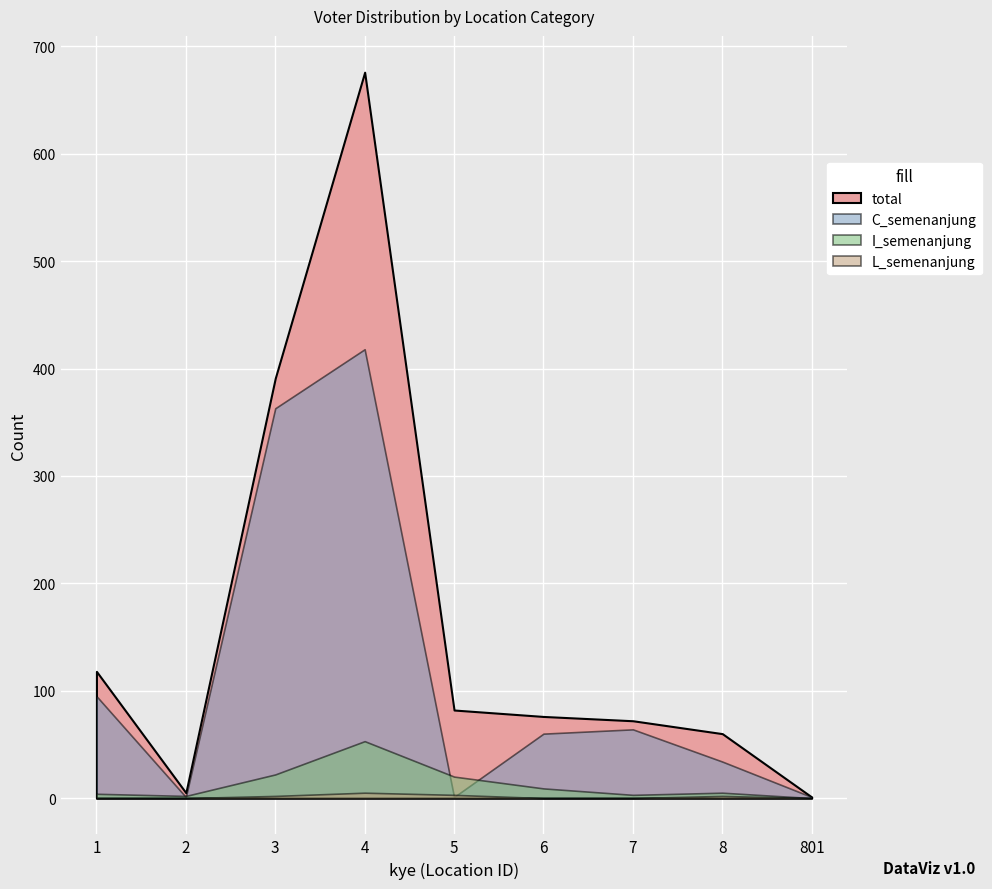

How many interior local valleys does the C_semenanjung series have?

2